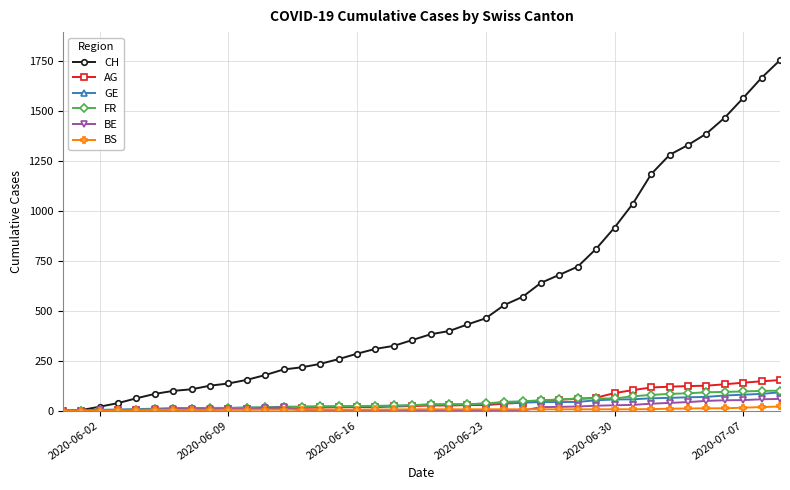

How many series are shown in this chart?

6